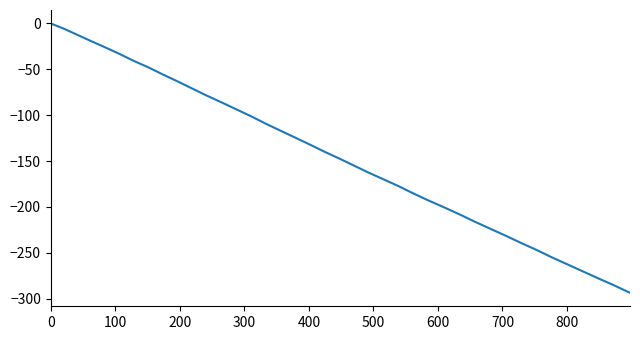

What is the minimum value shown in the chart?

-293.6